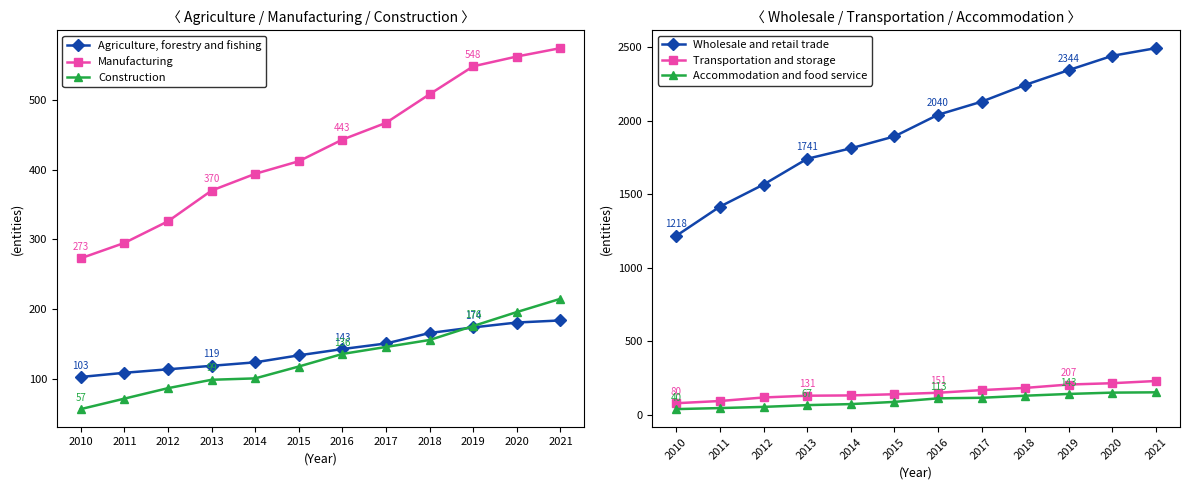

True or false: Agriculture, forestry and fishing and Accommodation and food service intersect in this chart.

False